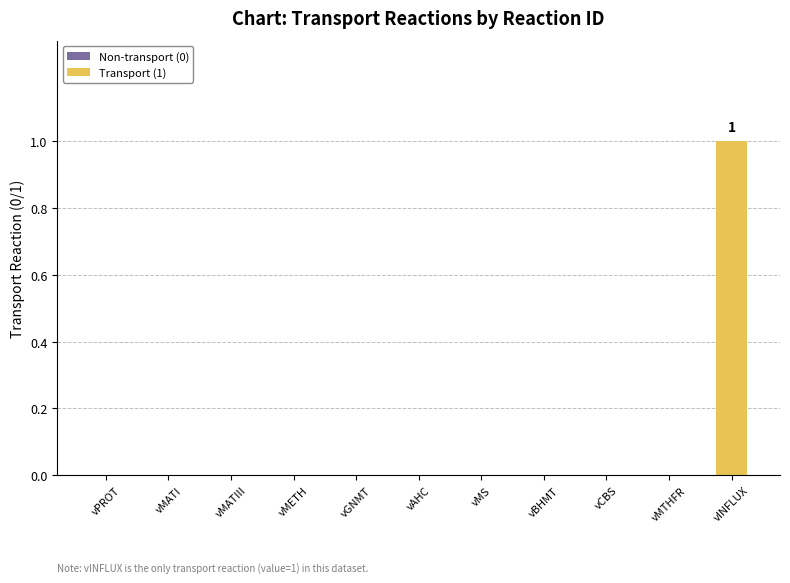

Which has a higher value, vINFLUX or vMETH?

vINFLUX